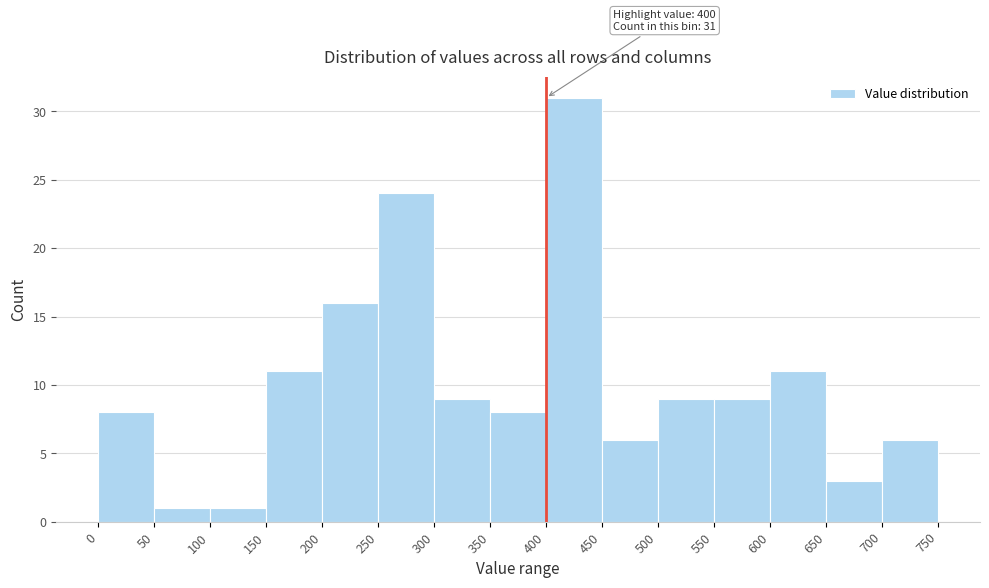

Which range on the x-axis has the tallest bar?

400 to 450